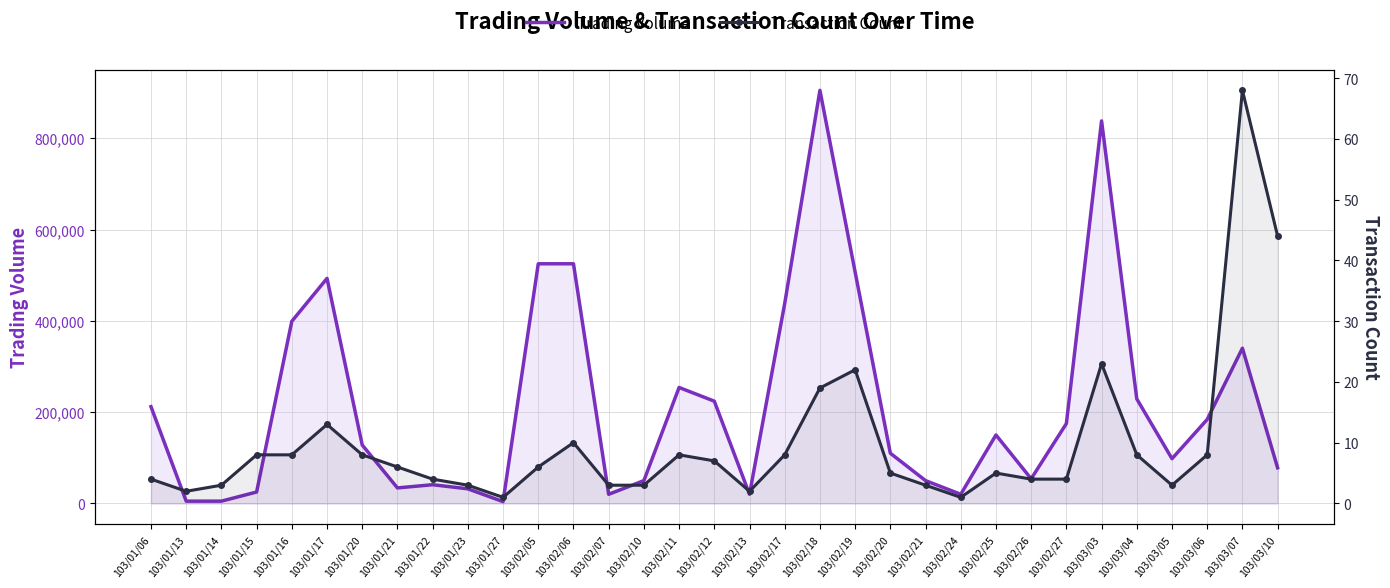

At which label does Transaction Count reach its minimum?

103/01/27